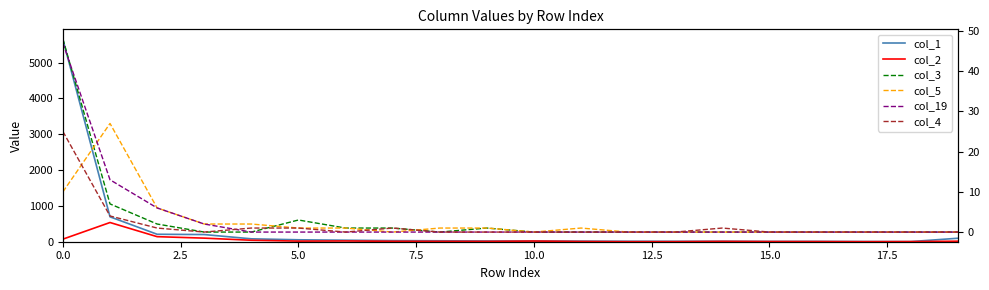

How many values in the col_3 series exceed 0?

7